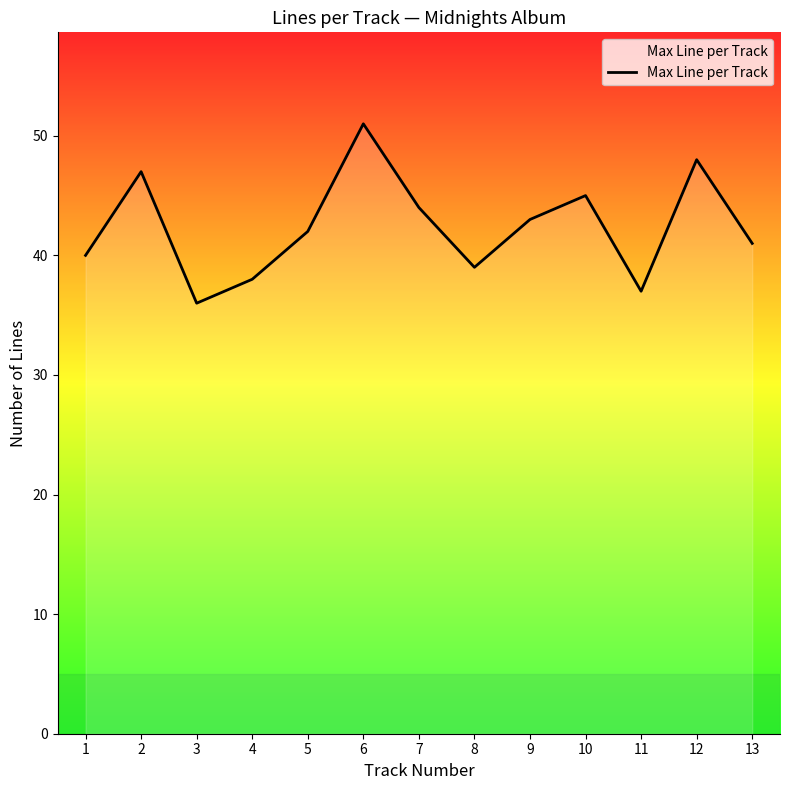

Which has a higher value, 11 or 6?

6